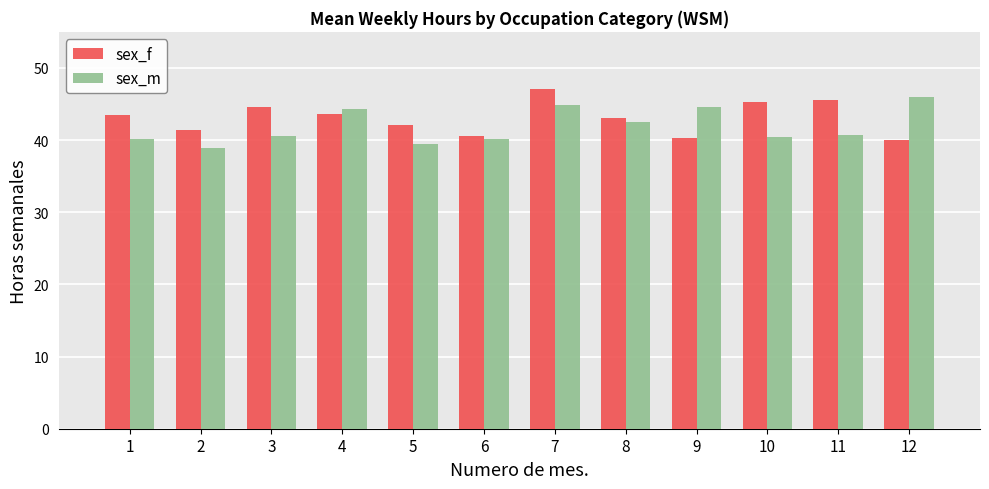

What is the average value of the sex_m series?

41.9